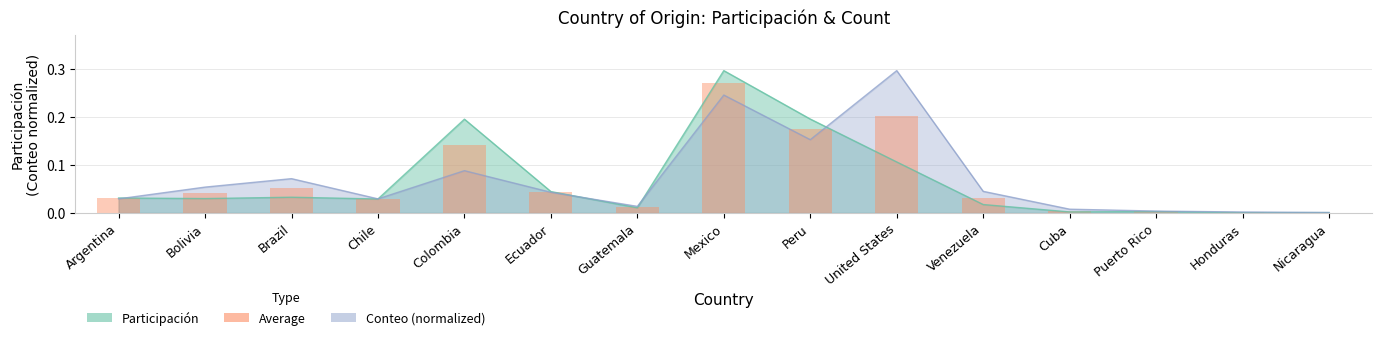

Where is the data nearest to the value 0?

Nicaragua